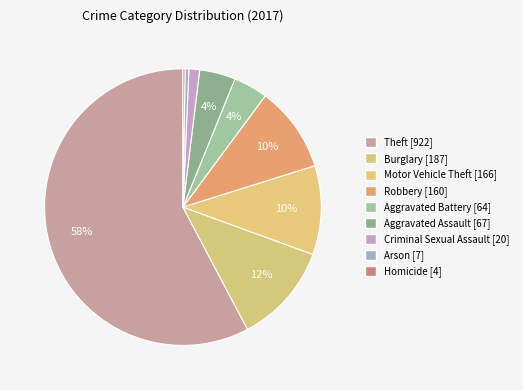

To the nearest percent, what is the difference between the largest and smallest slice percentages?

57%